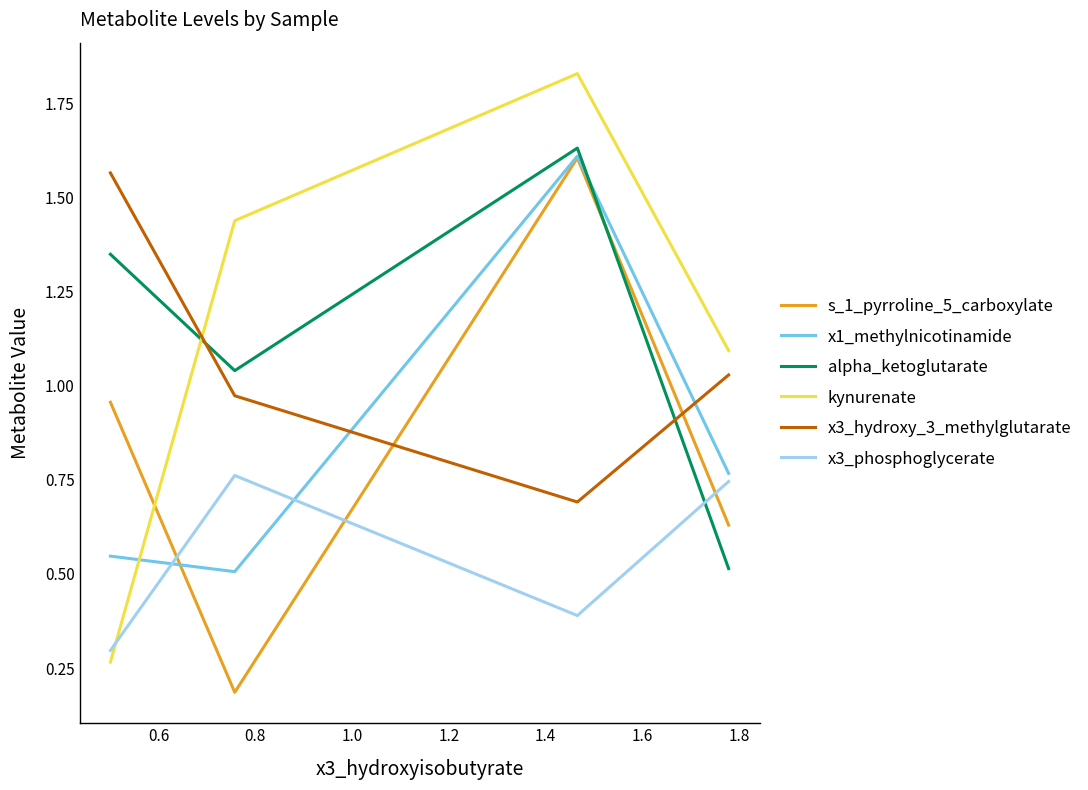

How many times do s_1_pyrroline_5_carboxylate and x3_hydroxy_3_methylglutarate cross each other?

2